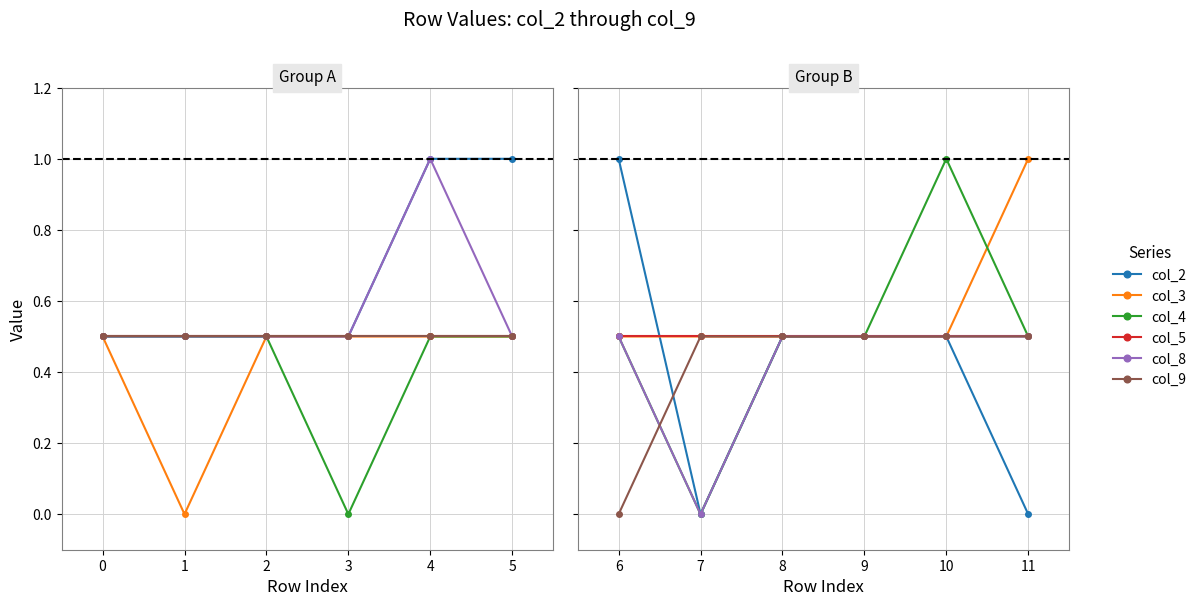

Does the chart display data point markers on the line(s)?

Yes